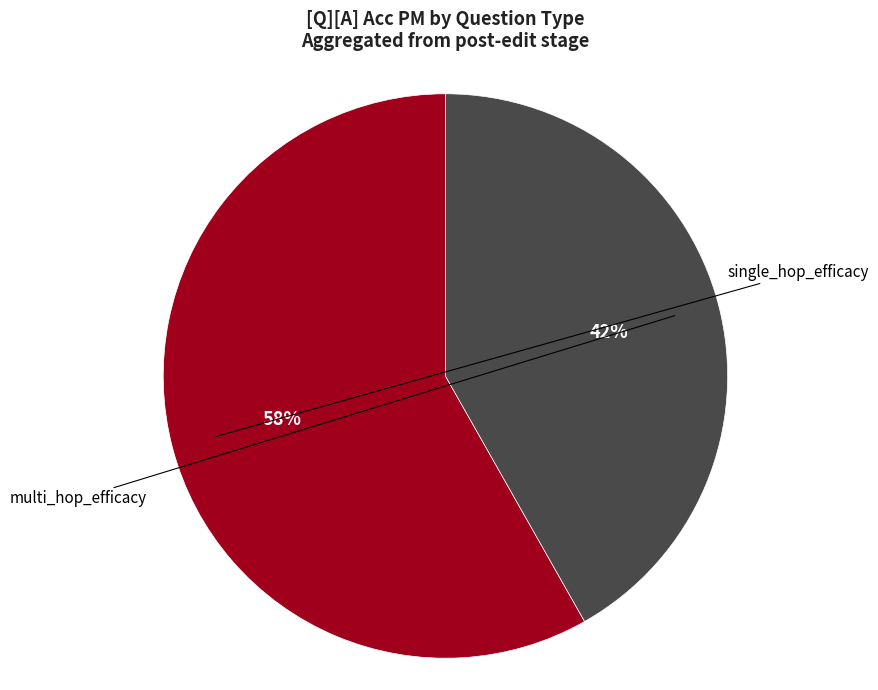

Rank the categories by value from highest to lowest.

single_hop_efficacy, multi_hop_efficacy